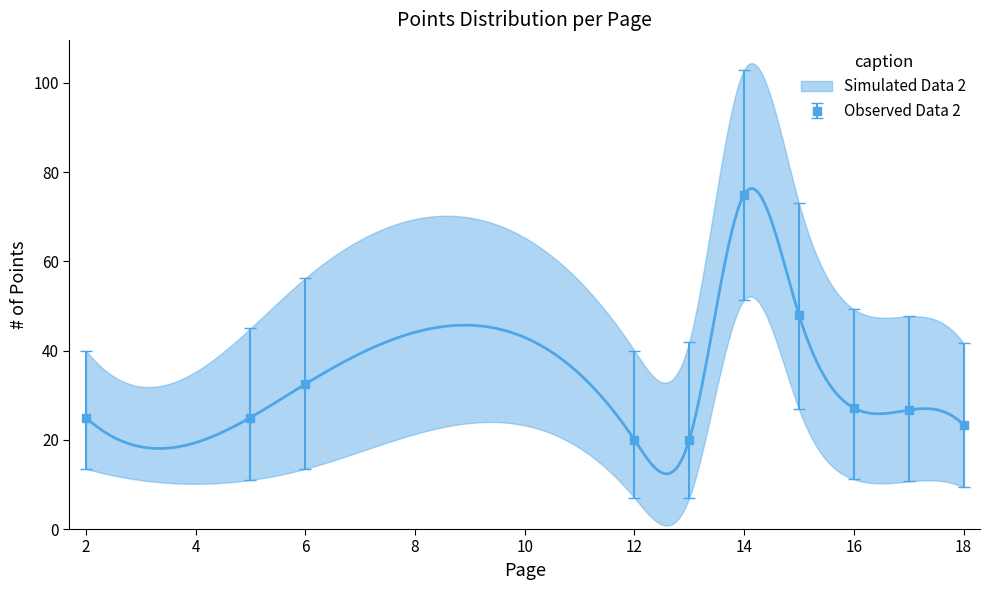

True or false: Observed Data 2 has a value of 55.2 at 6.

False